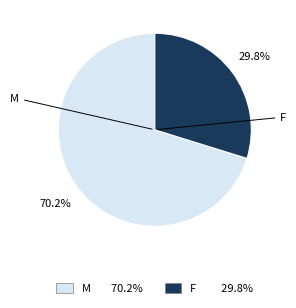

How many segments does this pie chart have?

2